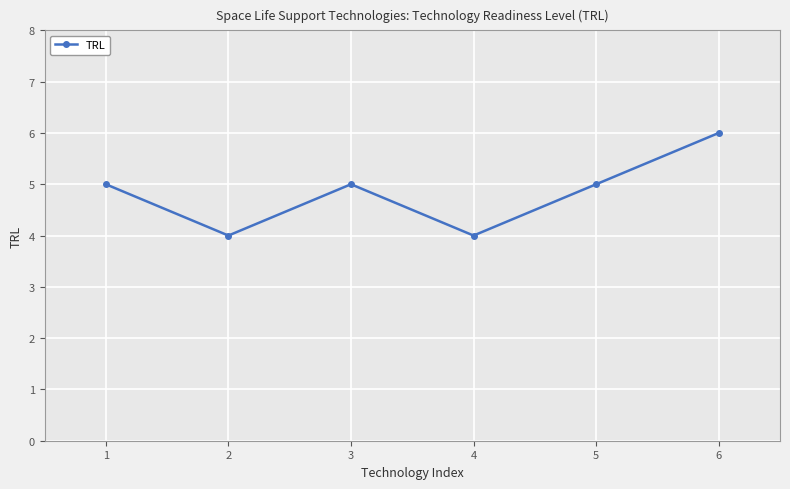

Which label corresponds to the largest value in the chart?

6